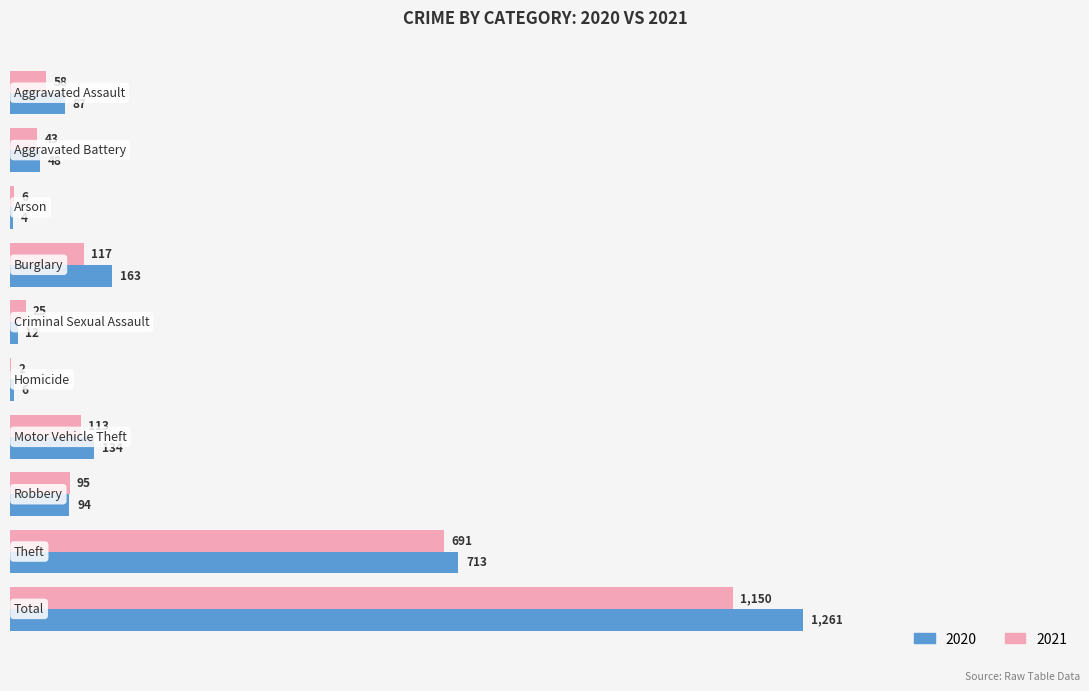

Which series has the largest total across all categories?

2020